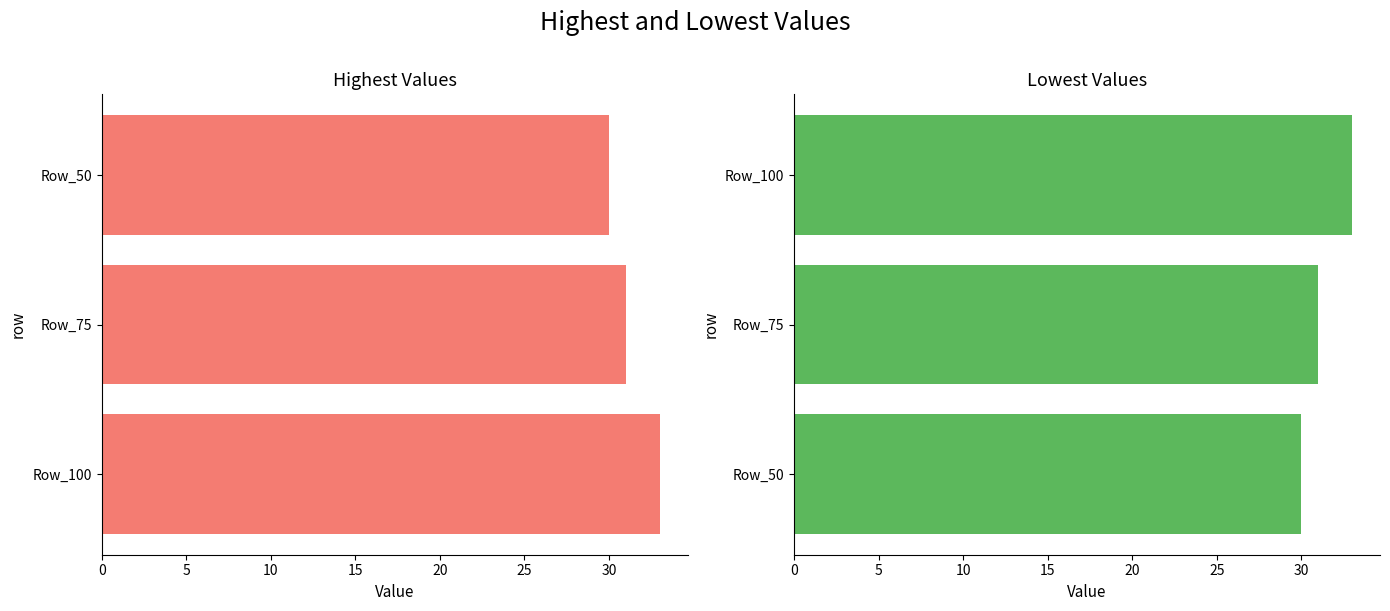

How many bars are there in total?

6